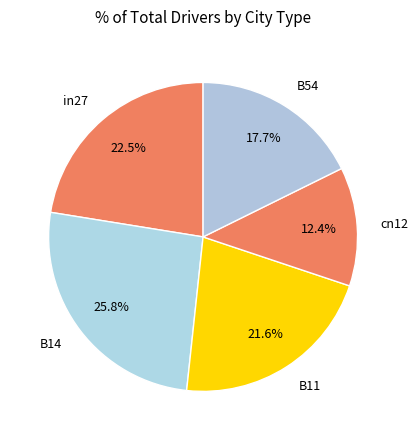

Does in27 account for over 50% of the chart?

No